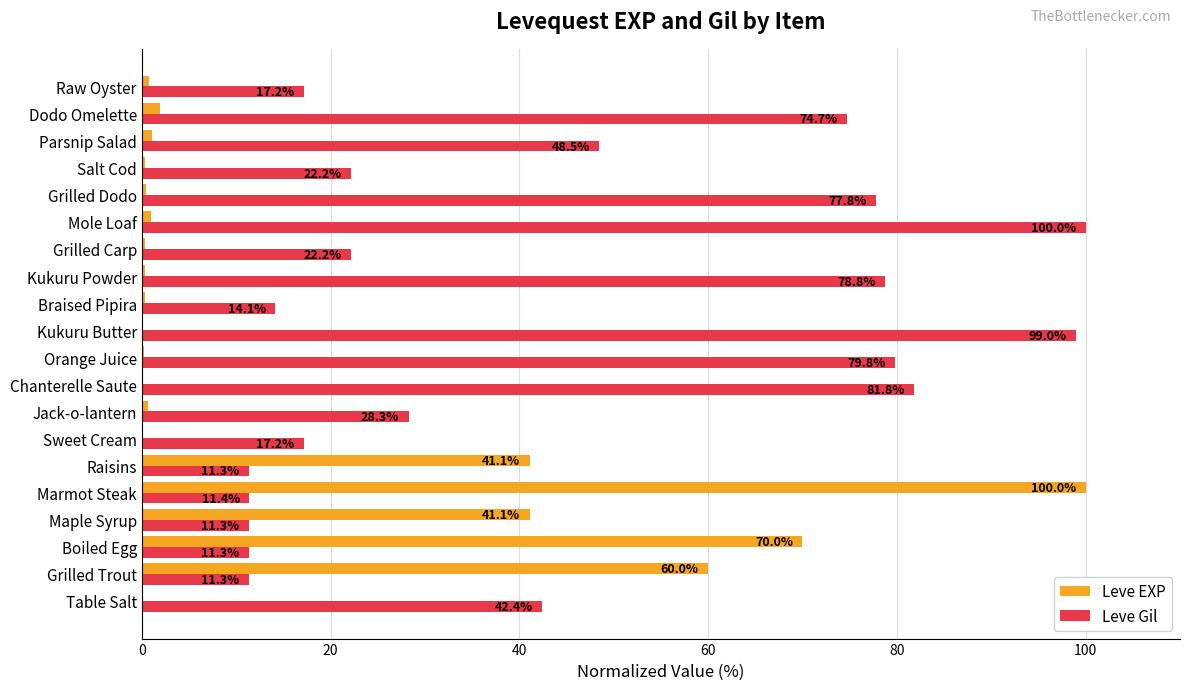

True or false: Leve Gil has a value of 156.4 at Kukuru Butter.

False